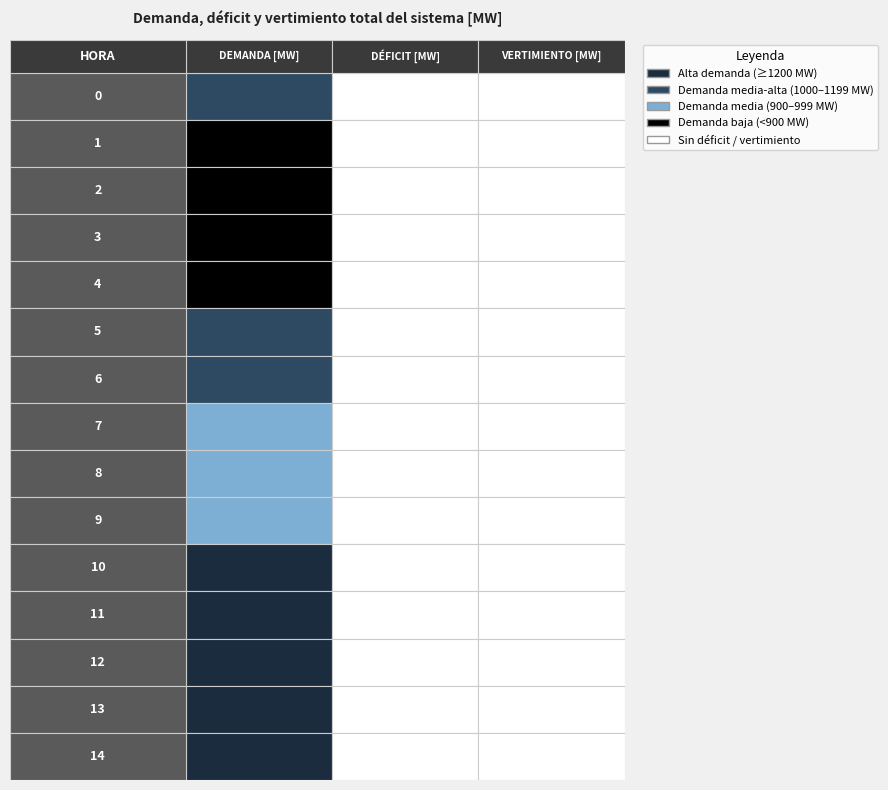

The value of 8 at 0 is 642.6. True or false?

False